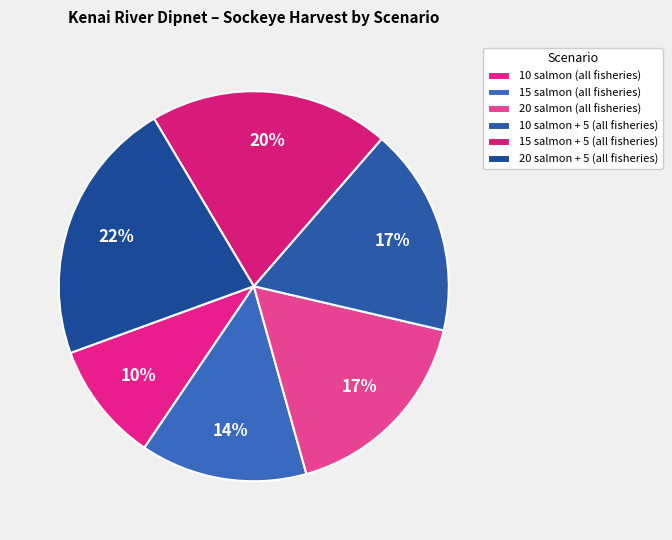

To the nearest percent, what percentage of the pie is 10 salmon (all fisheries)?

10%